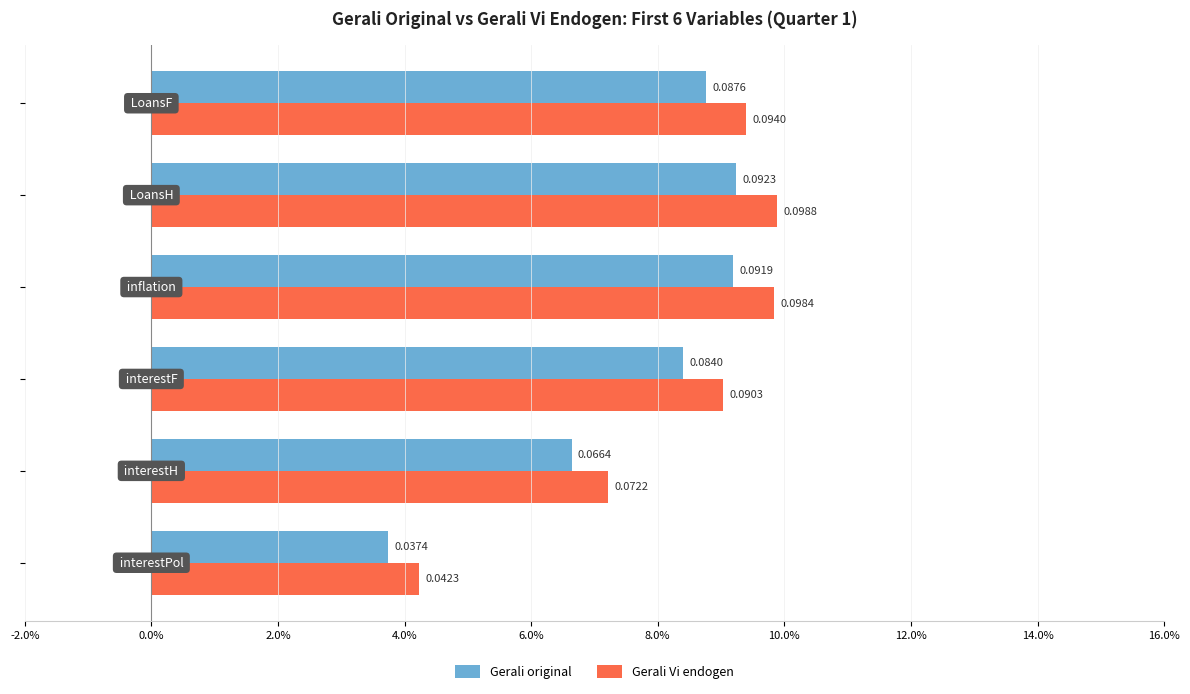

What are all the series names shown in the legend?

Gerali original, Gerali Vi endogen